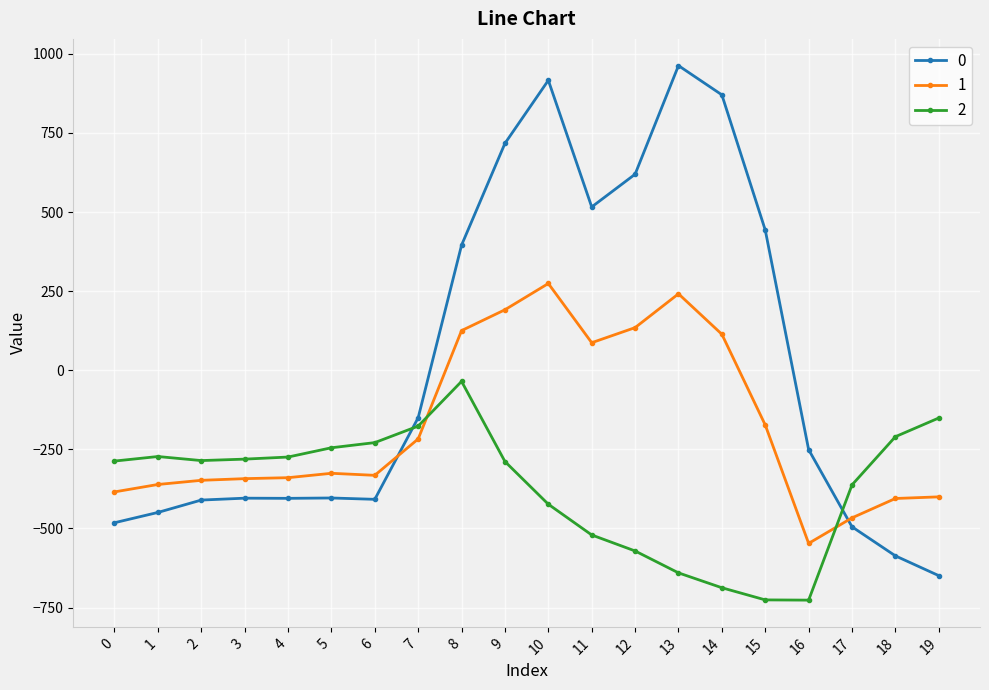

What value does the 0 series have at 6?

-408.0